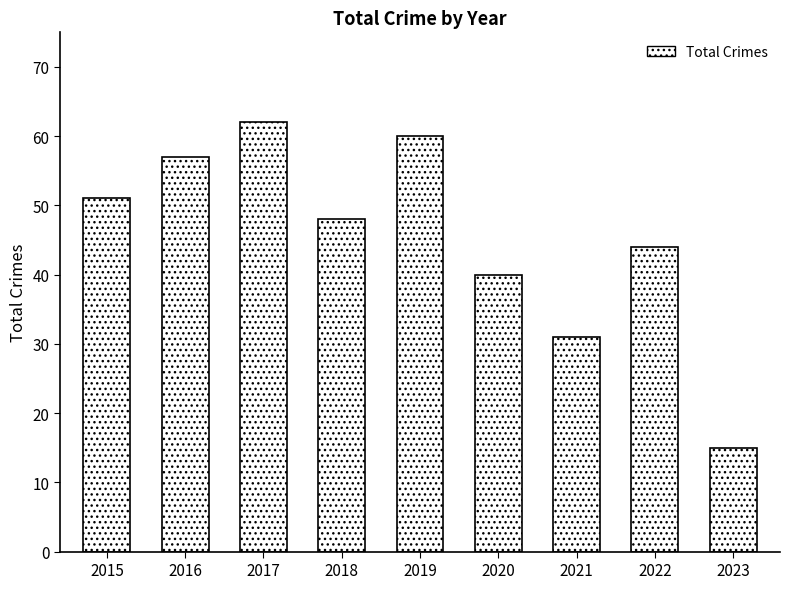

Read the value at 2015, to the nearest 10.

50